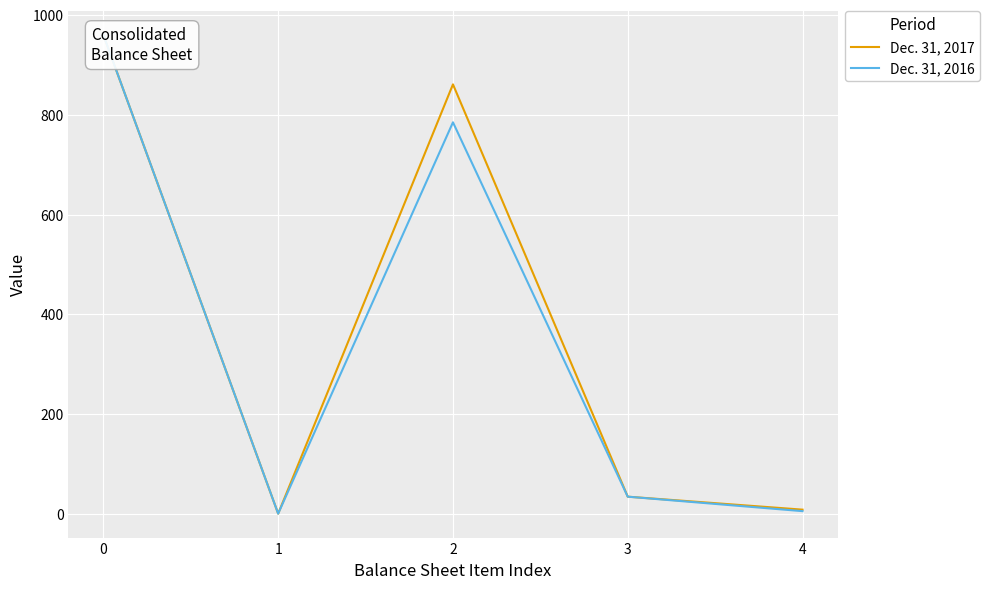

Reading left to right, what are all the values shown in this chart?

Dec. 31, 2017: 0=960	1=1	2=861	3=35	4=9
Dec. 31, 2016: 0=960	1=1	2=785	3=35	4=6